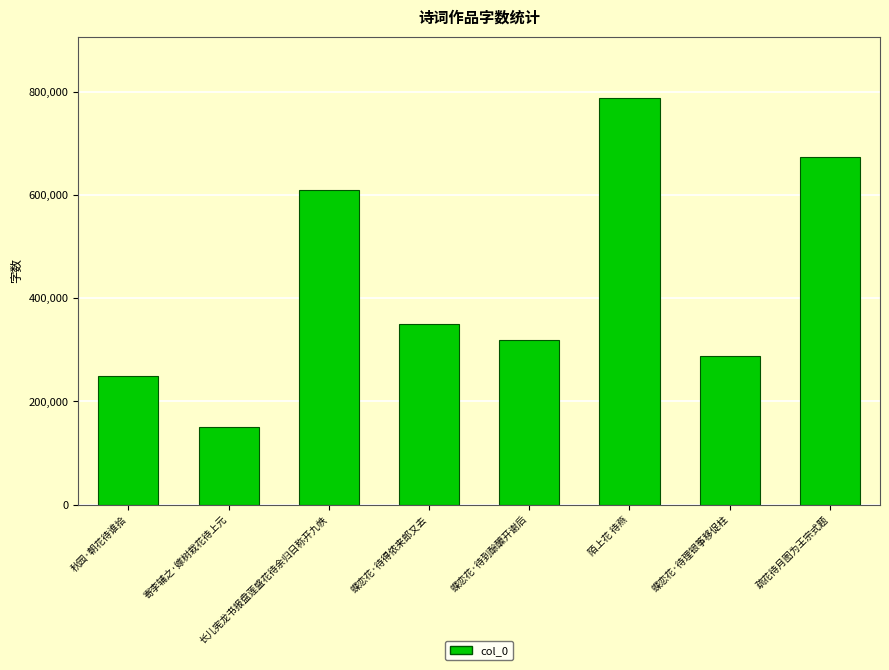

Reading left to right, extract all data points from this chart.

秋园·朝花待谁拾=248553	寄李辅之·嫁树栽花待上元=149997	长儿宪龙书报盘莲盛花待余归日称开九帙=609710	蝶恋花·待得侬来郎又去=350105	蝶恋花·待到酴醾开谢后=318424	陌上花 待燕=788798	蝶恋花·待理银筝移促柱=287564	疏花待月图为王宗式题=673600